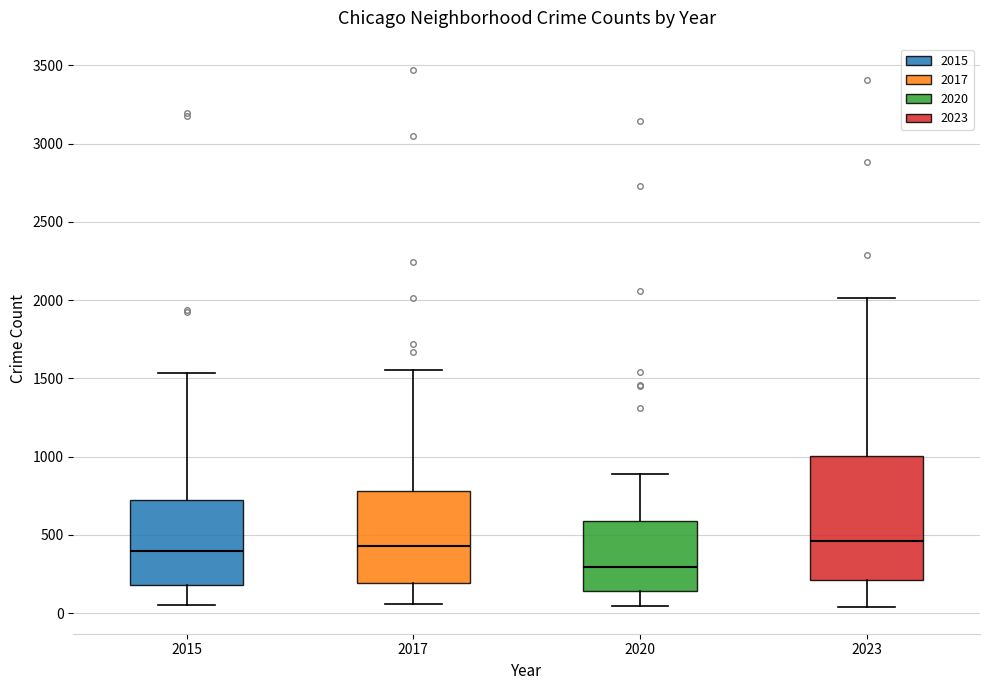

Where is the upper edge of the box at x = 2023 on the y-axis? The values are not printed on the chart, so give them approximately, as read against the axis.

1000